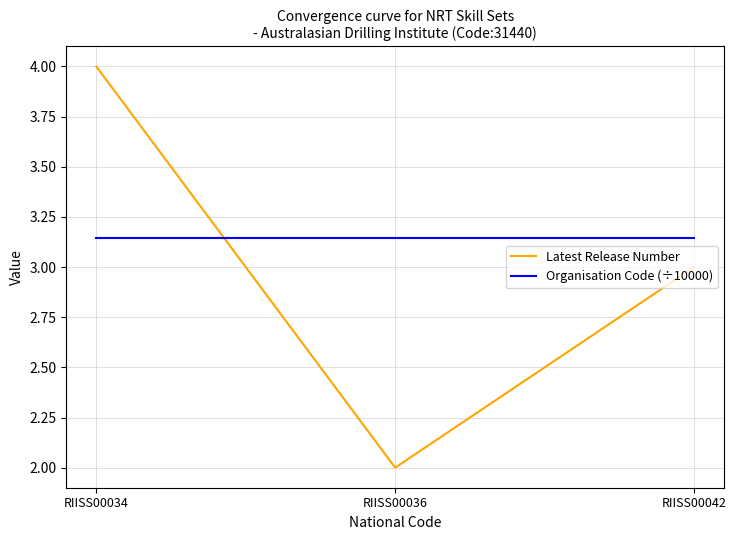

Which series has the largest total across all categories?

Organisation Code (÷10000)